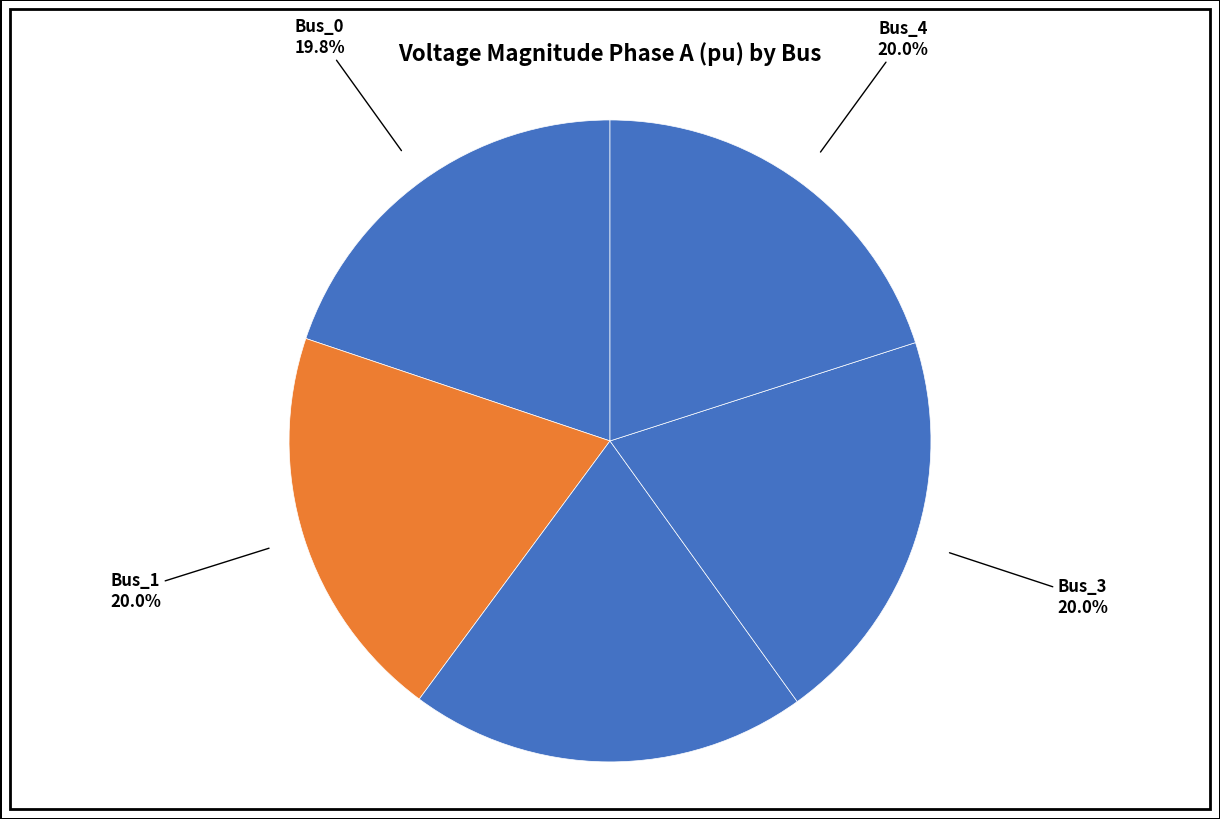

Is it true that Bus_1 is 33% of the pie?

False